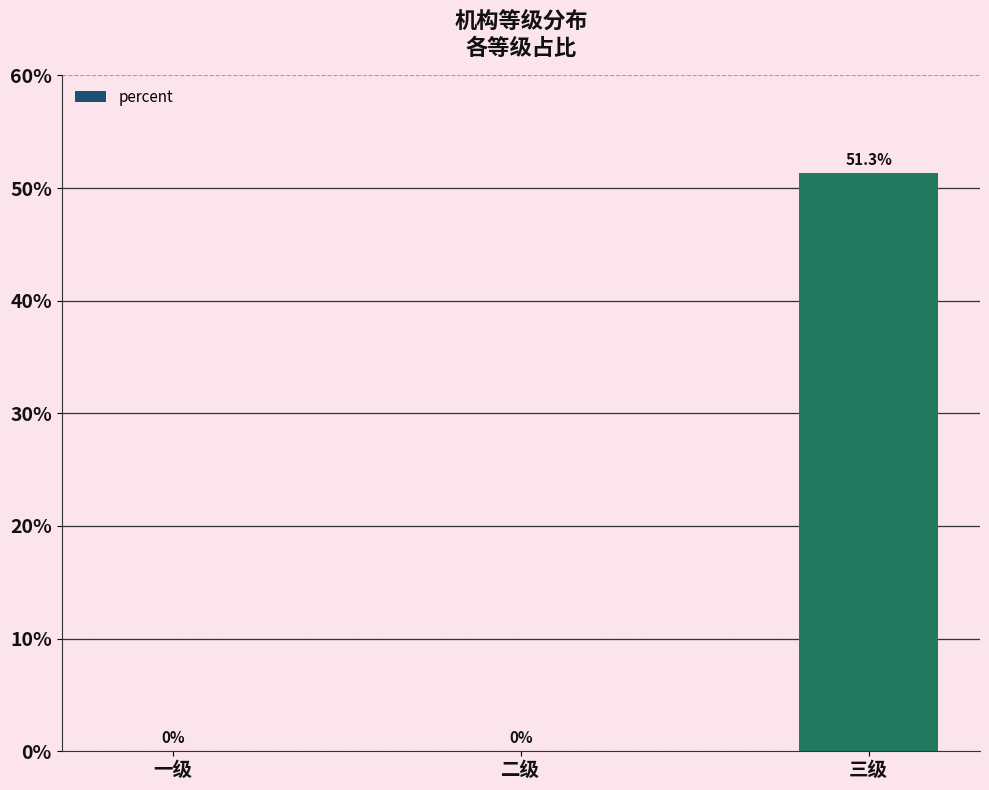

List the labels in order of value, largest first.

三级, 一级, 二级